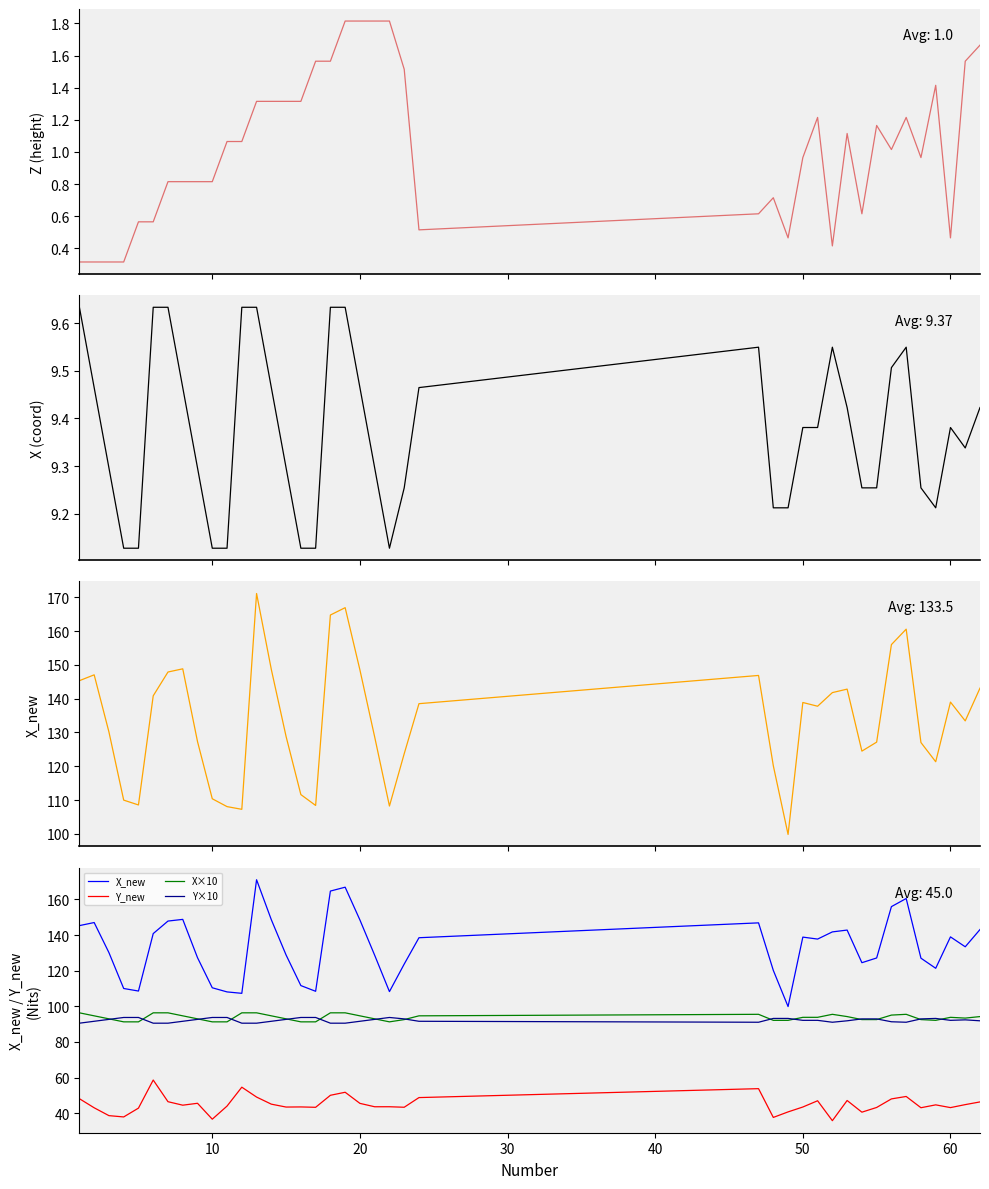

True or false: X and Z intersect in this chart.

False